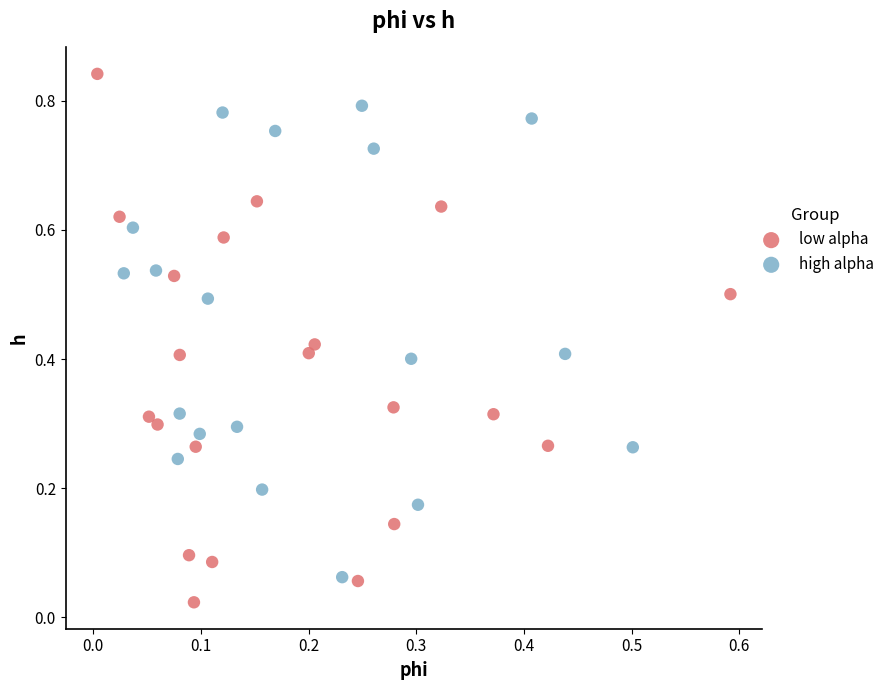

Which series has the largest Y range (max minus min)?

low alpha